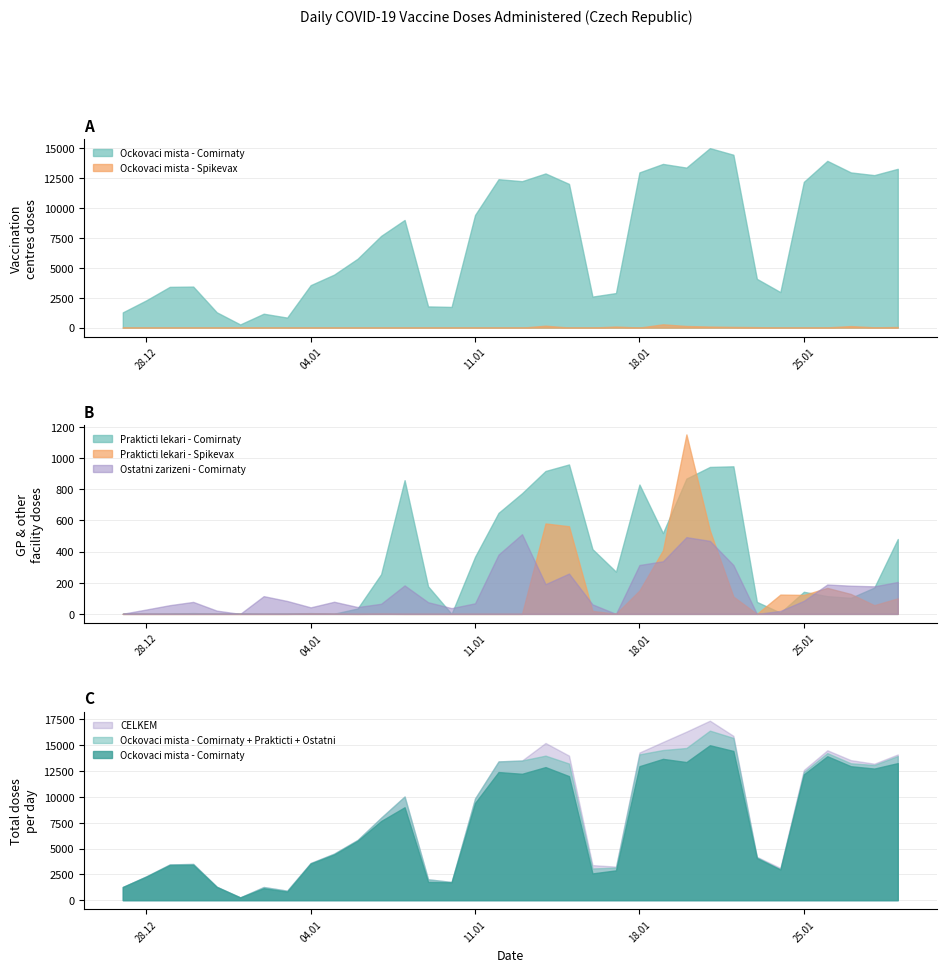

Where does the Ostatni zarizeni - Comirnaty series first go above 83?

02.01.2021